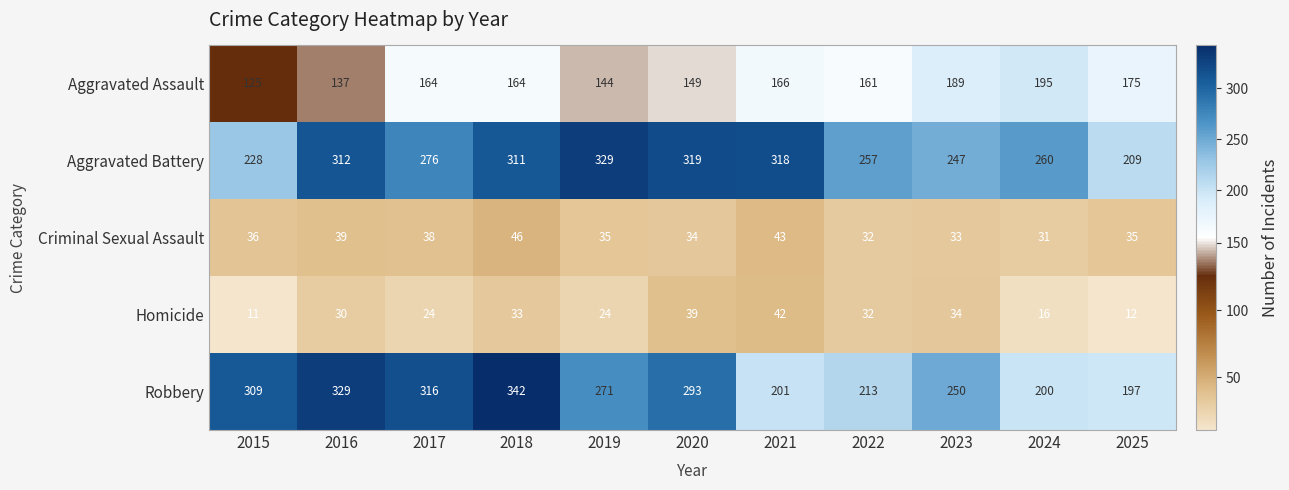

List the series in order of their peak value, lowest first.

Homicide, Criminal Sexual Assault, Aggravated Assault, Aggravated Battery, Robbery